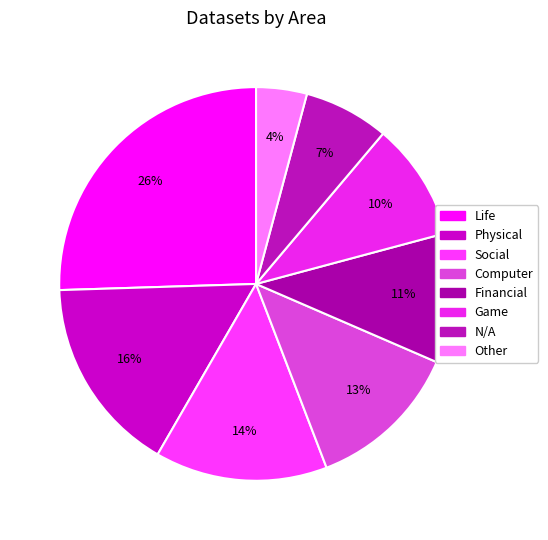

Which slice is the largest?

Life